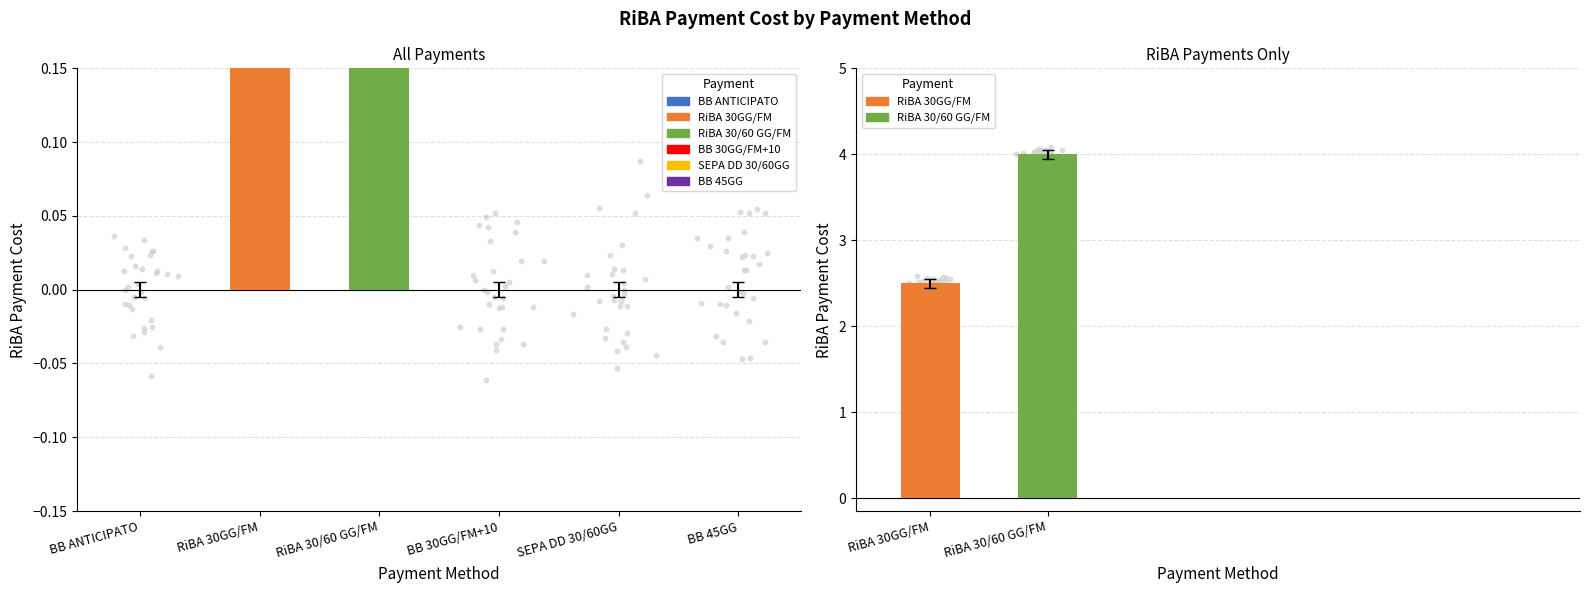

Which has a higher value, RiBA 30GG/FM or RiBA 30/60 GG/FM?

RiBA 30/60 GG/FM